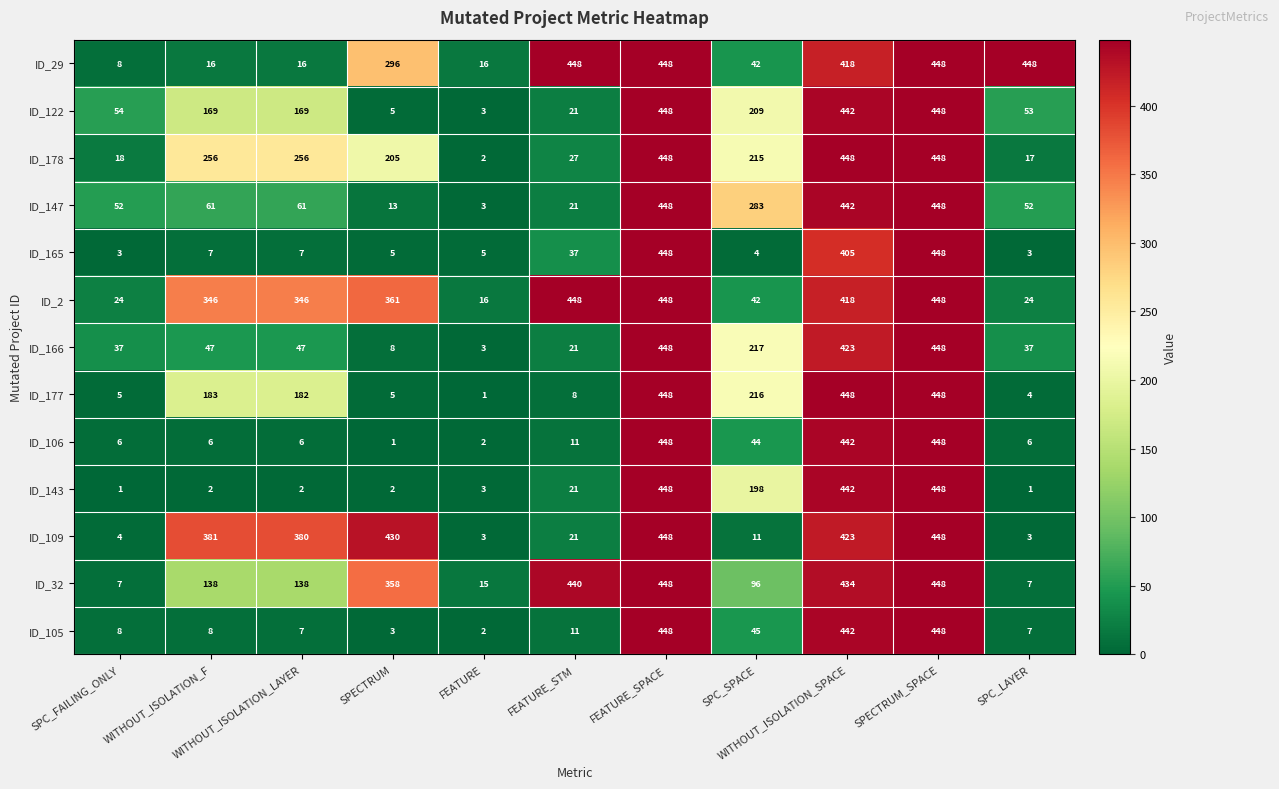

What is the minimum value for ID_165?

3